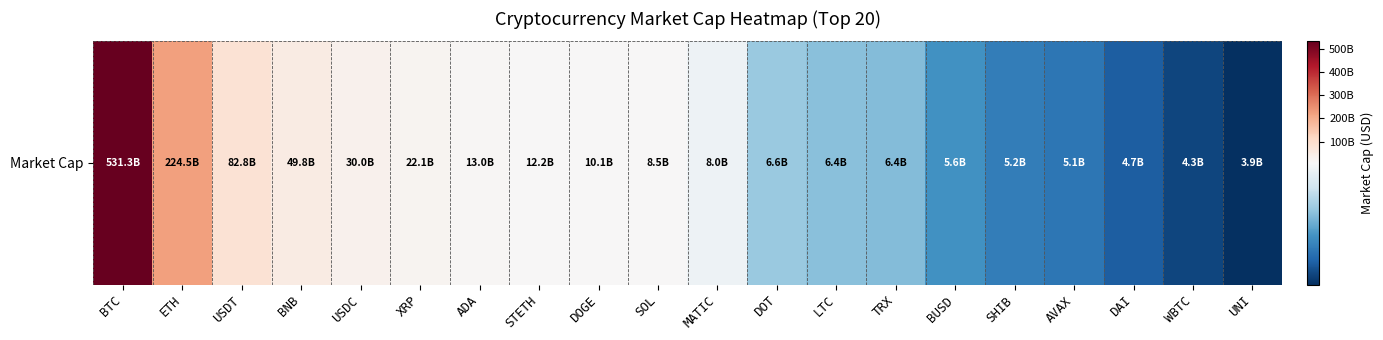

How many values are below 8459558959?

10